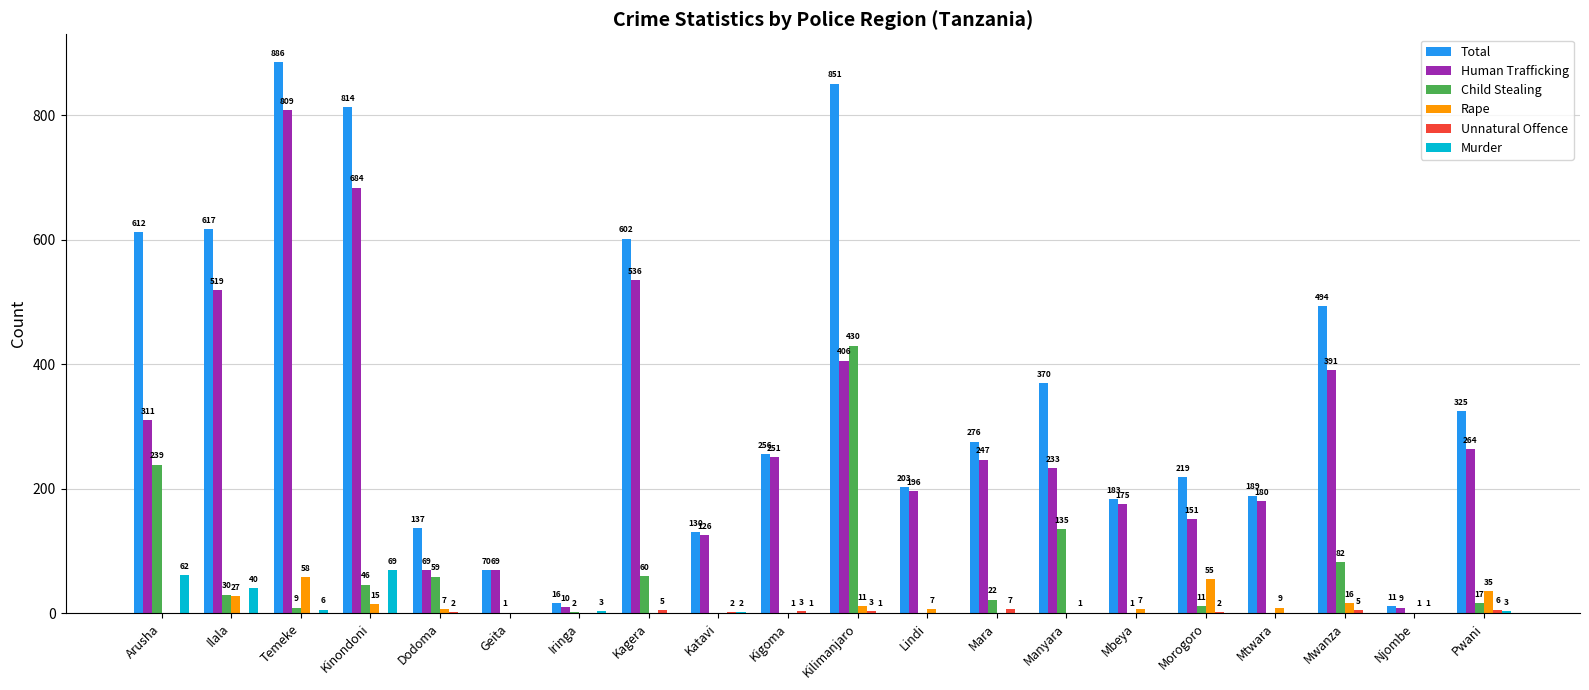

The Murder series shows 0 at Morogoro. True or false?

True